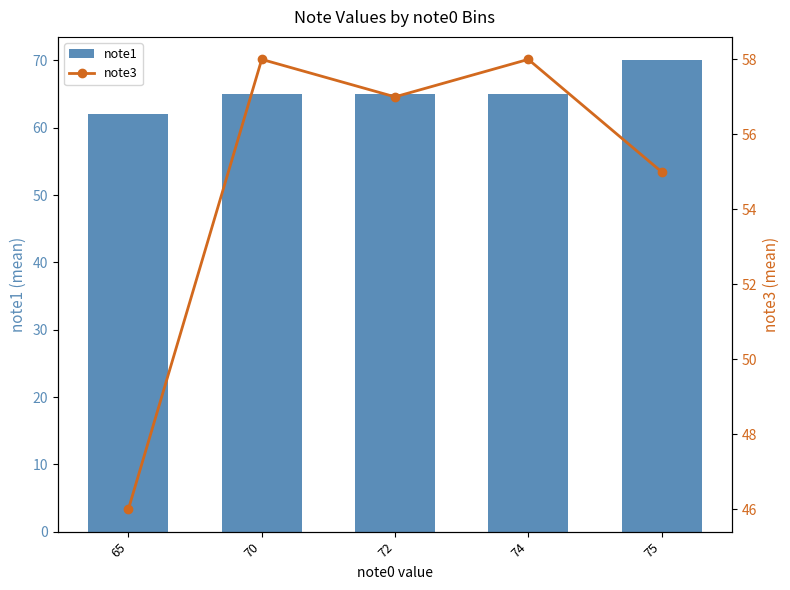

The value of note3 at 65 is 14. True or false?

False